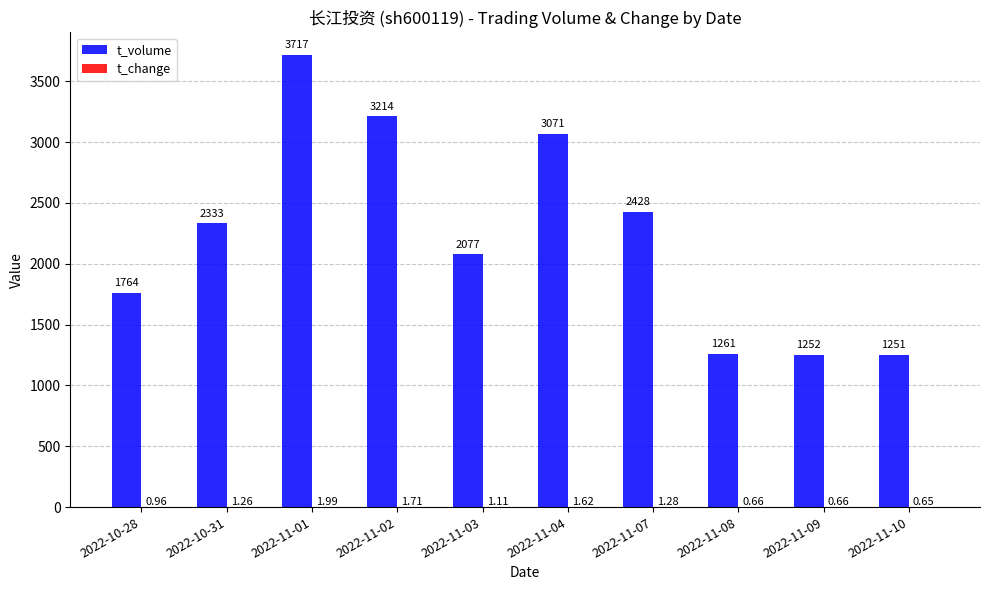

Between 2022-10-31 and 2022-11-01, which series saw the biggest shift?

t_volume